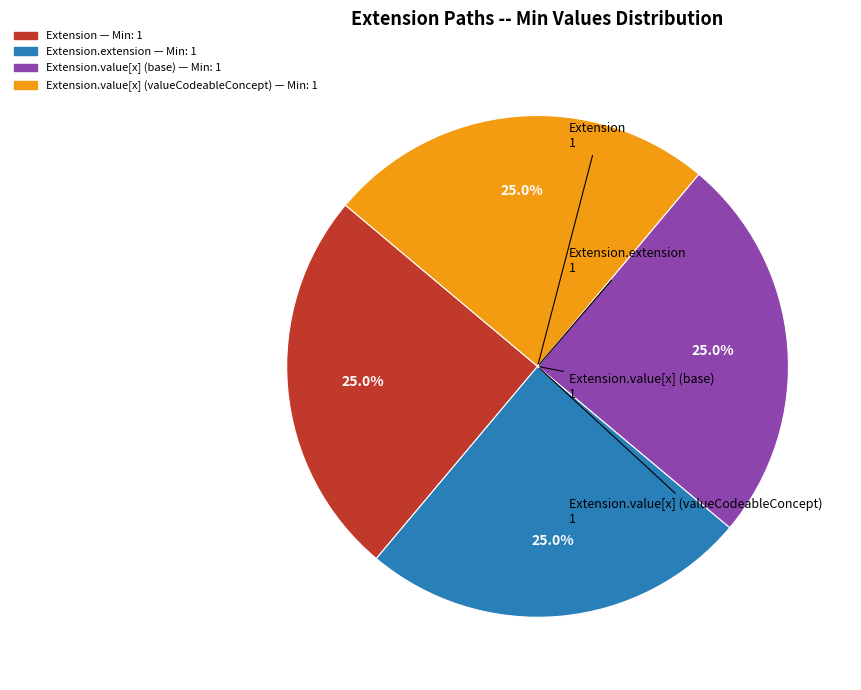

Is there any slice that represents more than half of the pie?

No